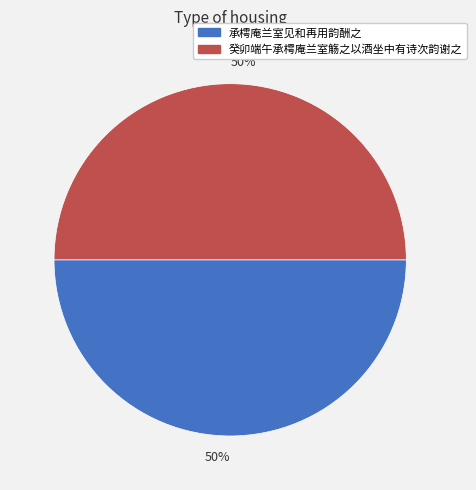

To the nearest percent, what is the average slice percentage?

50%